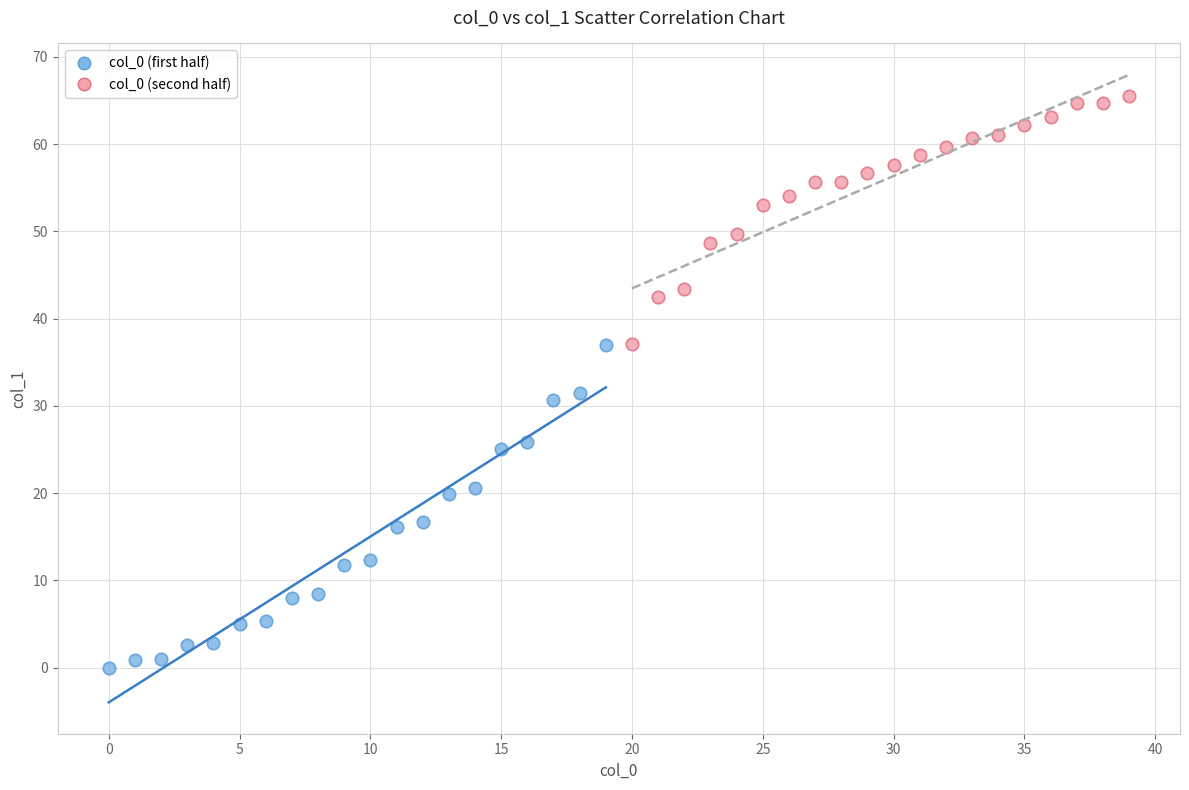

Which series has the widest spread of Y values?

col_0 (first half)